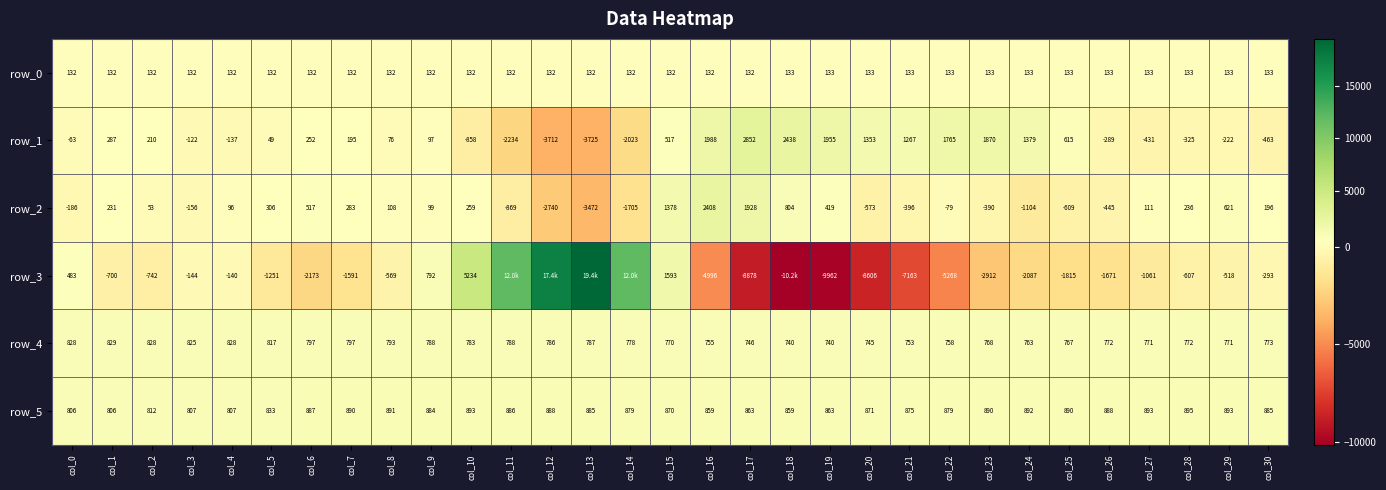

Reading left to right, list all the values displayed in this chart.

row_0: col_0=131.6	col_1=131.6	col_2=131.7	col_3=131.8	col_4=131.8	col_5=131.8	col_6=131.9	col_7=131.9	col_8=131.9	col_9=132.0	col_10=132.0	col_11=132.1	col_12=132.2	col_13=132.2	col_14=132.2	col_15=132.3	col_16=132.3	col_17=132.4	col_18=132.5	col_19=132.5	col_20=132.5	col_21=132.6	col_22=132.6	col_23=132.7	col_24=132.8	col_25=132.8	col_26=132.8	col_27=133.0	col_28=133.0	col_29=133.0	col_30=133.1
row_1: col_0=-63.0	col_1=287.0	col_2=210.0	col_3=-122.0	col_4=-137.0	col_5=49.0	col_6=252.0	col_7=195.0	col_8=76.0	col_9=97.0	col_10=-858.0	col_11=-2234.0	col_12=-3712.0	col_13=-3725.0	col_14=-2023.0	col_15=517.0	col_16=1988.0	col_17=2852.0	col_18=2438.0	col_19=1955.0	col_20=1353.0	col_21=1267.0	col_22=1765.0	col_23=1870.0	col_24=1379.0	col_25=615.0	col_26=-289.0	col_27=-431.0	col_28=-325.0	col_29=-222.0	col_30=-463.0
row_2: col_0=-186.0	col_1=231.0	col_2=53.0	col_3=-156.0	col_4=96.0	col_5=306.0	col_6=517.0	col_7=283.0	col_8=108.0	col_9=99.0	col_10=259.0	col_11=-869.0	col_12=-2740.0	col_13=-3472.0	col_14=-1705.0	col_15=1378.0	col_16=2408.0	col_17=1928.0	col_18=804.0	col_19=419.0	col_20=-573.0	col_21=-396.0	col_22=-79.0	col_23=-390.0	col_24=-1104.0	col_25=-609.0	col_26=-445.0	col_27=111.0	col_28=236.0	col_29=621.0	col_30=196.0
row_3: col_0=483.0	col_1=-700.0	col_2=-742.0	col_3=-144.0	col_4=-140.0	col_5=-1251.0	col_6=-2173.0	col_7=-1591.0	col_8=-569.0	col_9=792.0	col_10=5234.0	col_11=11978.0	col_12=17420.0	col_13=19400.0	col_14=11996.0	col_15=1593.0	col_16=-4996.0	col_17=-8878.0	col_18=-10163.0	col_19=-9962.0	col_20=-8606.0	col_21=-7163.0	col_22=-5268.0	col_23=-2912.0	col_24=-2087.0	col_25=-1815.0	col_26=-1671.0	col_27=-1061.0	col_28=-607.0	col_29=-518.0	col_30=-293.0
row_4: col_0=828.0	col_1=829.0	col_2=828.0	col_3=825.0	col_4=828.0	col_5=817.0	col_6=797.0	col_7=797.0	col_8=793.0	col_9=788.0	col_10=783.0	col_11=788.0	col_12=786.0	col_13=787.0	col_14=778.0	col_15=770.0	col_16=755.0	col_17=746.0	col_18=740.0	col_19=740.0	col_20=745.0	col_21=753.0	col_22=758.0	col_23=768.0	col_24=763.0	col_25=767.0	col_26=772.0	col_27=771.0	col_28=772.0	col_29=771.0	col_30=773.0
row_5: col_0=806.0	col_1=806.0	col_2=812.0	col_3=807.0	col_4=807.0	col_5=833.0	col_6=887.0	col_7=890.0	col_8=891.0	col_9=884.0	col_10=893.0	col_11=886.0	col_12=888.0	col_13=885.0	col_14=879.0	col_15=870.0	col_16=859.0	col_17=863.0	col_18=859.0	col_19=863.0	col_20=871.0	col_21=875.0	col_22=879.0	col_23=890.0	col_24=892.0	col_25=890.0	col_26=888.0	col_27=893.0	col_28=895.0	col_29=893.0	col_30=885.0